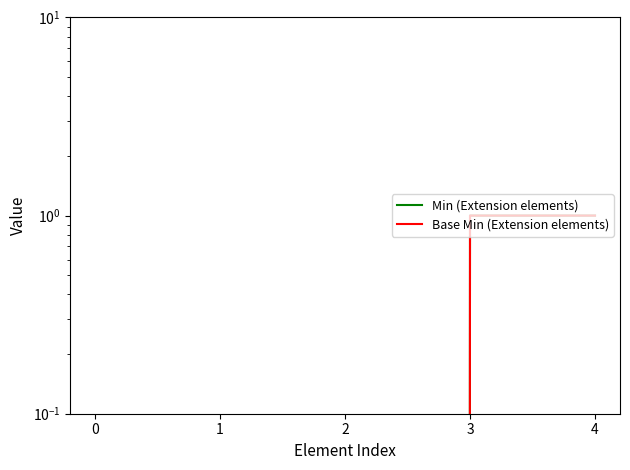

What is the difference between the maximum and minimum values in the Base Min (Extension elements) series?

1